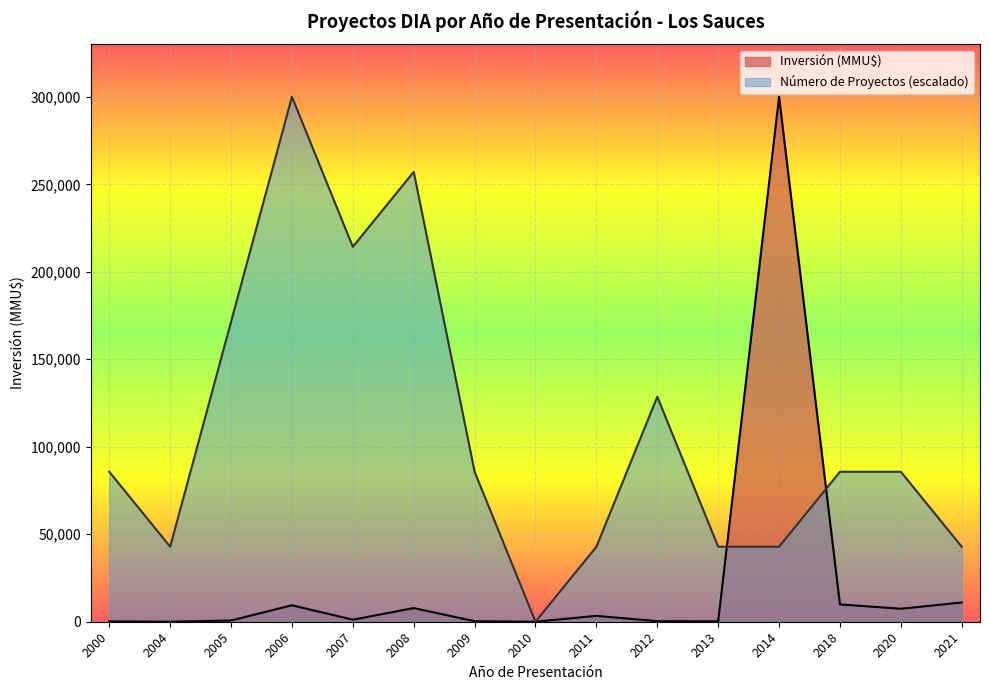

Which series has the widest spread of values?

Inversión (MMU$)